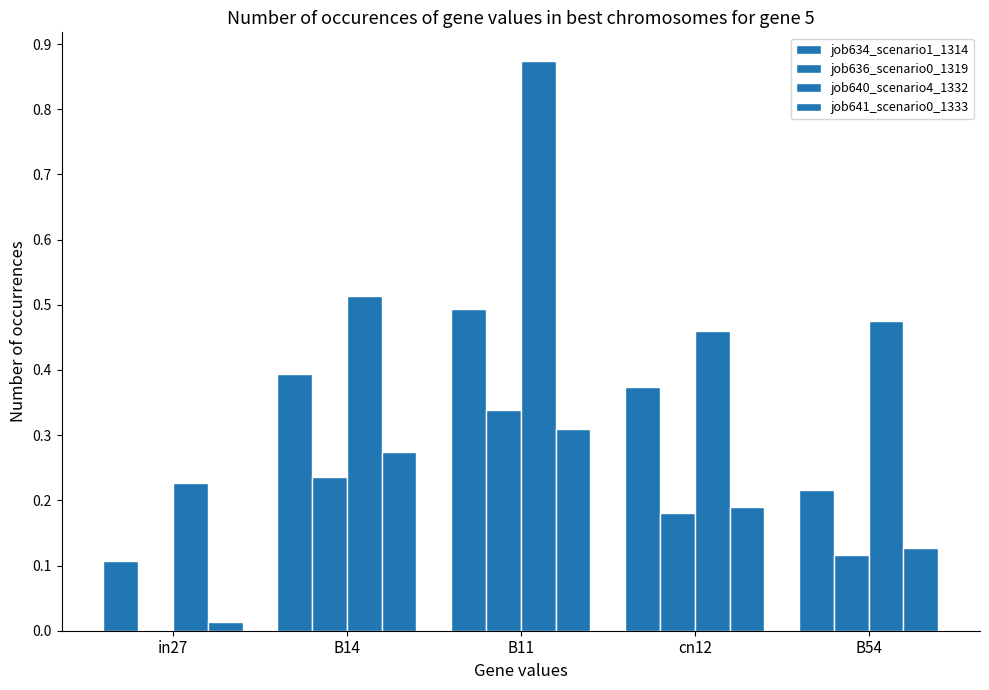

Does the chart contain stacked bars?

No